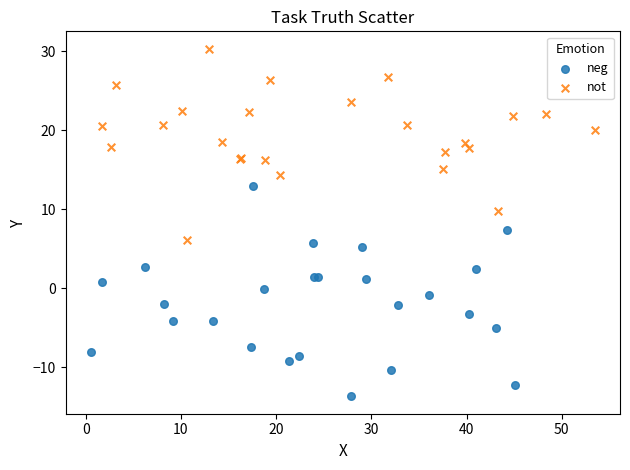

What are all the series names shown in the legend?

neg, not